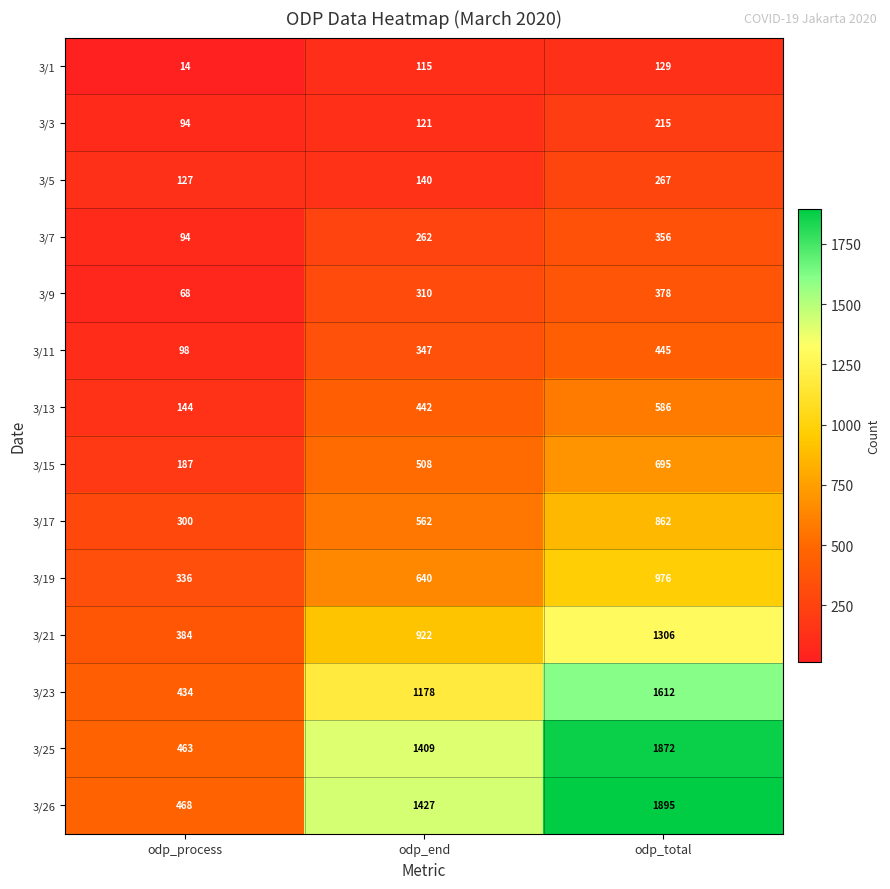

What is the difference between the highest and lowest values at odp_total?

1766